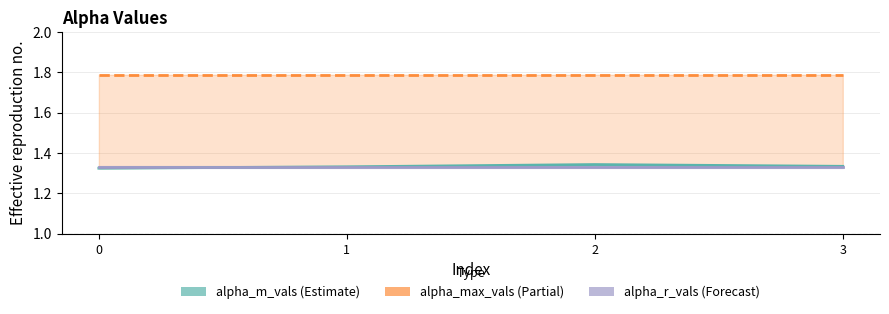

Rank the series at 3 from highest to lowest value.

alpha_max_vals, alpha_m_vals, alpha_r_vals